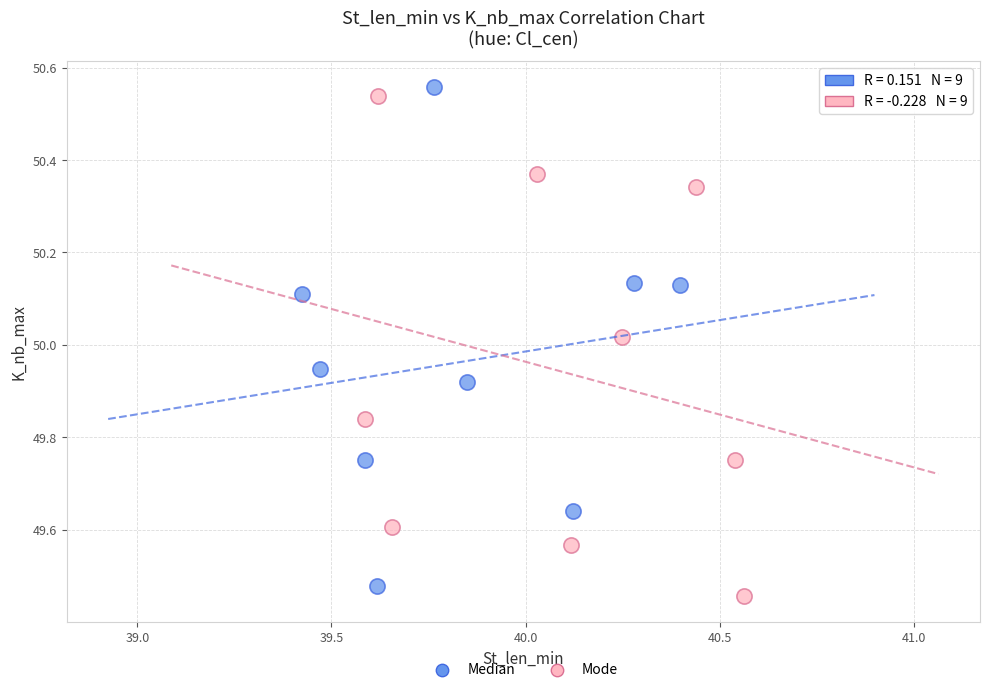

Which series contains the lowest Y value?

Mode